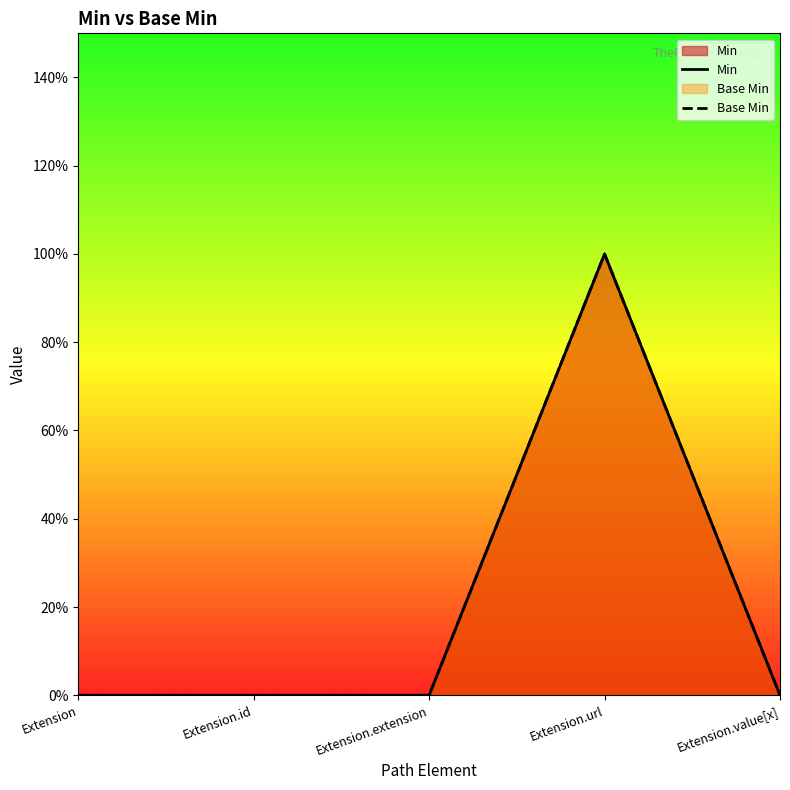

At Extension.id, list the series in order from smallest to largest.

Min, Base Min